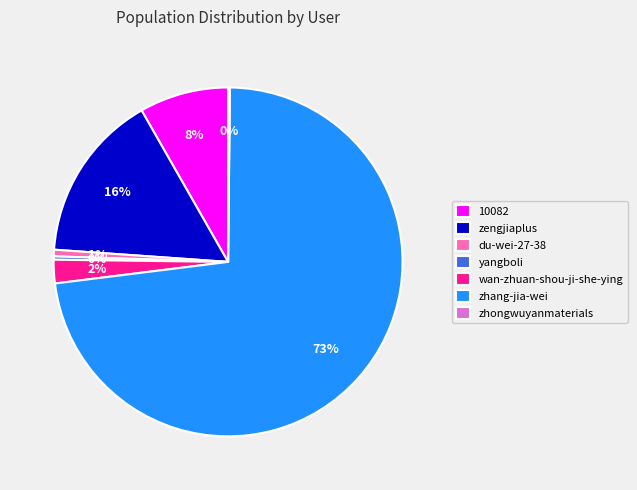

True or false: 10082 accounts for 8% of the total.

True